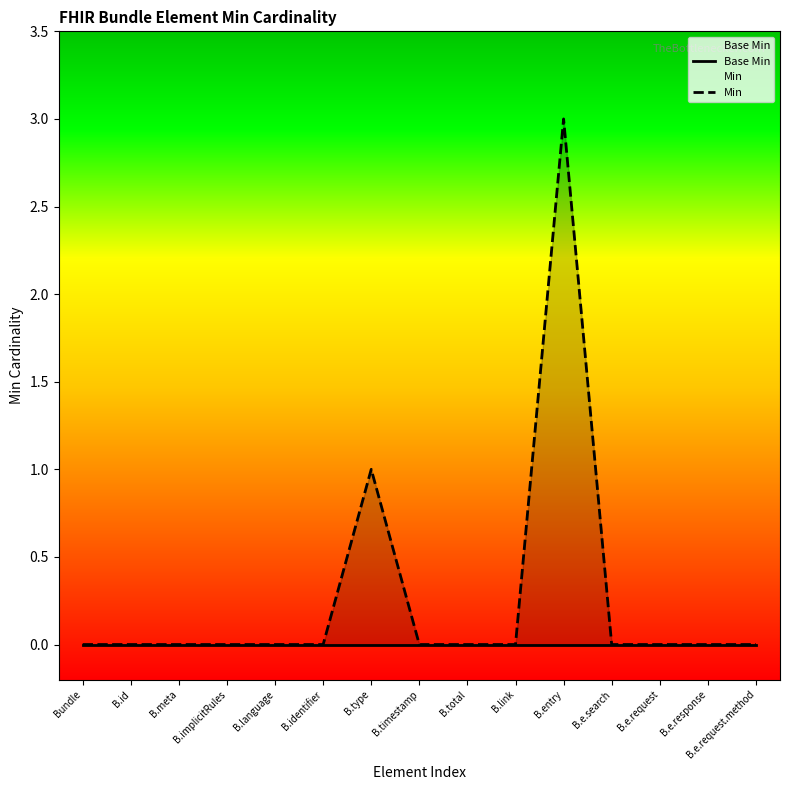

Reading left to right, what are all the values shown in this chart?

Base Min: Bundle=0	B.id=0	B.meta=0	B.implicitRules=0	B.language=0	B.identifier=0	B.type=0	B.timestamp=0	B.total=0	B.link=0	B.entry=0	B.e.search=0	B.e.request=0	B.e.response=0	B.e.request.method=0
Min: Bundle=0	B.id=0	B.meta=0	B.implicitRules=0	B.language=0	B.identifier=0	B.type=1	B.timestamp=0	B.total=0	B.link=0	B.entry=3	B.e.search=0	B.e.request=0	B.e.response=0	B.e.request.method=0